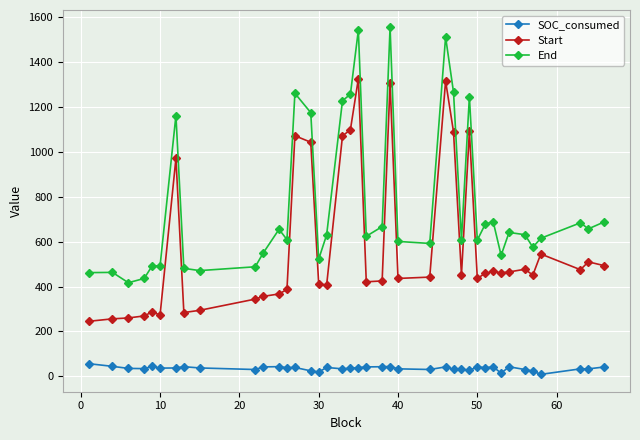

What is the greatest value displayed?

1555.0